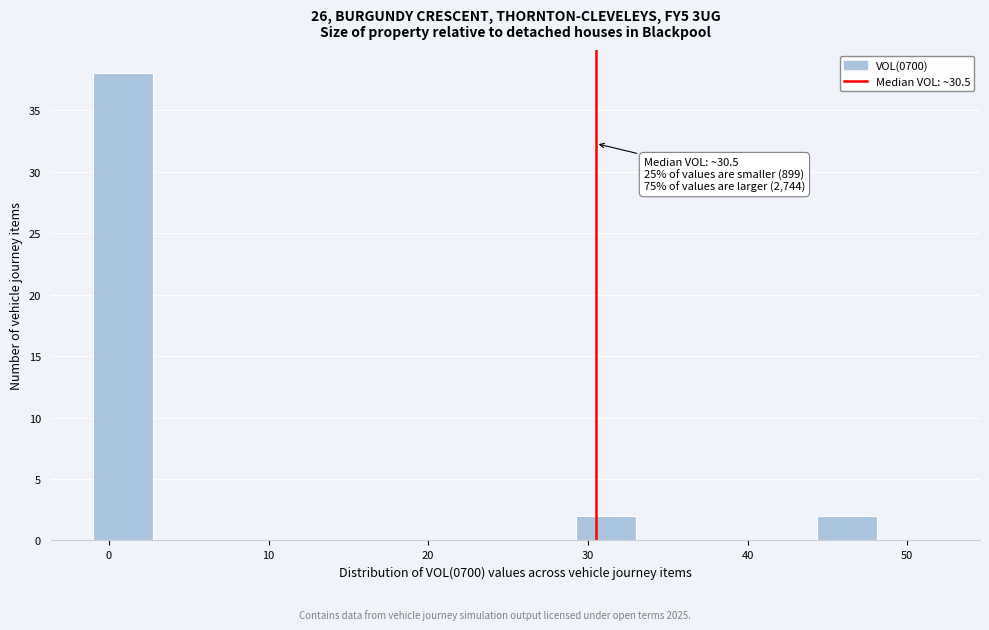

Around what value on the x-axis is the tallest bar? Give the approximate position of its centre, as read against the axis.

1